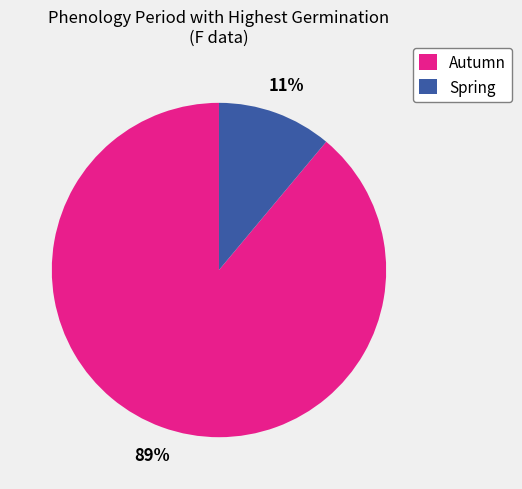

Does Spring account for over 50% of the chart?

No